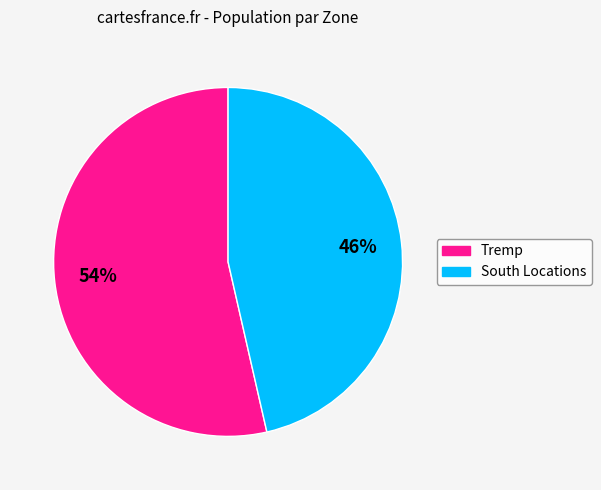

Does any single category account for the majority?

Yes